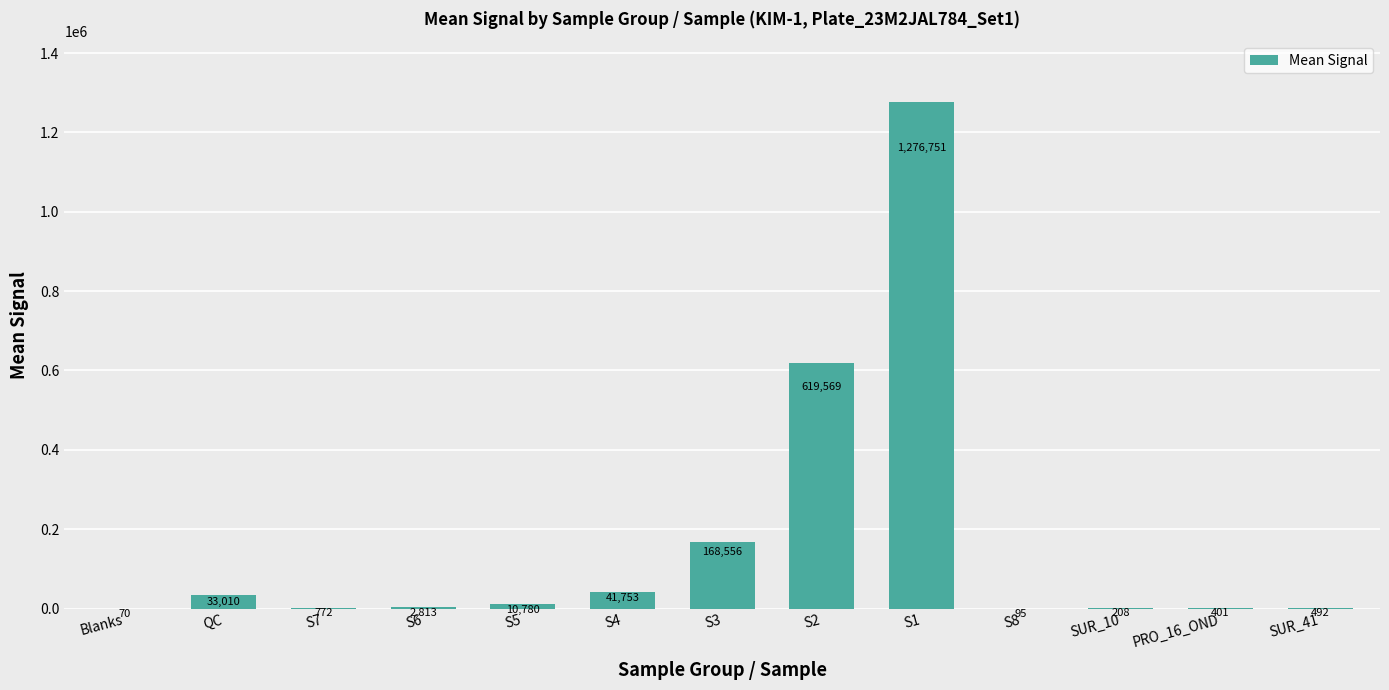

What is the ratio of the value at SUR_10 to the value at S8?

2.2